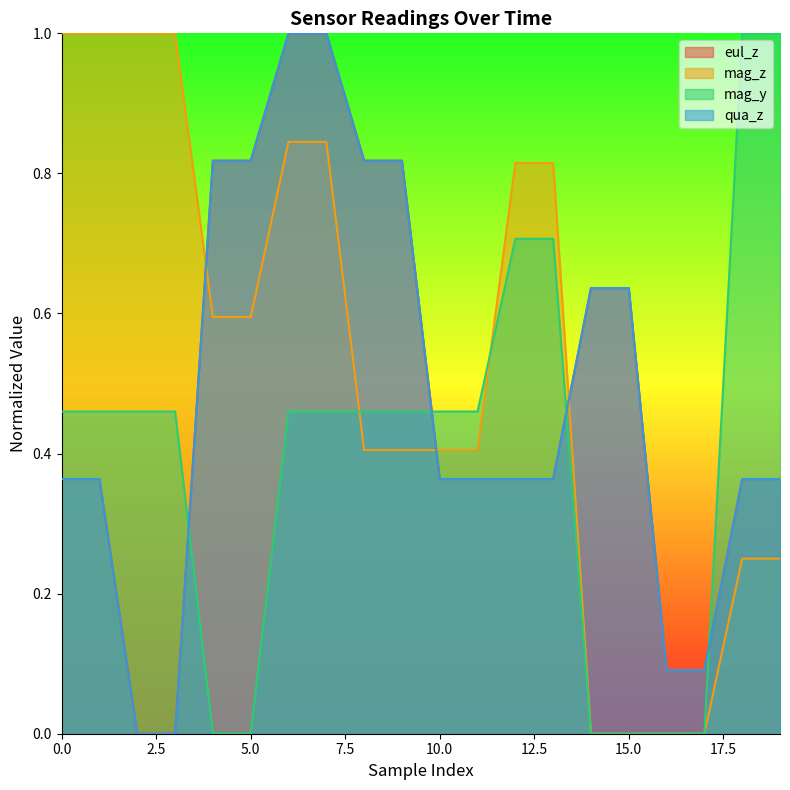

True or false: mag_z has a value of 1.2 at 12.

False